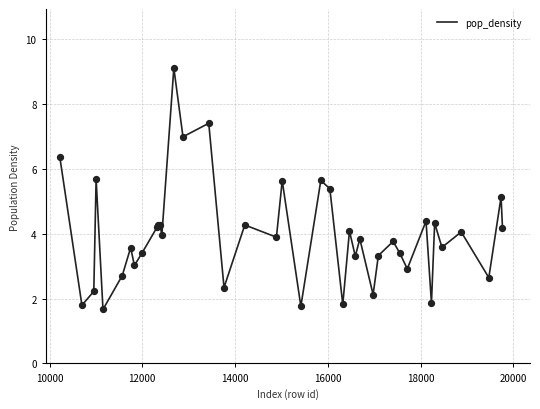

What is the difference between the maximum and minimum values?

7.4